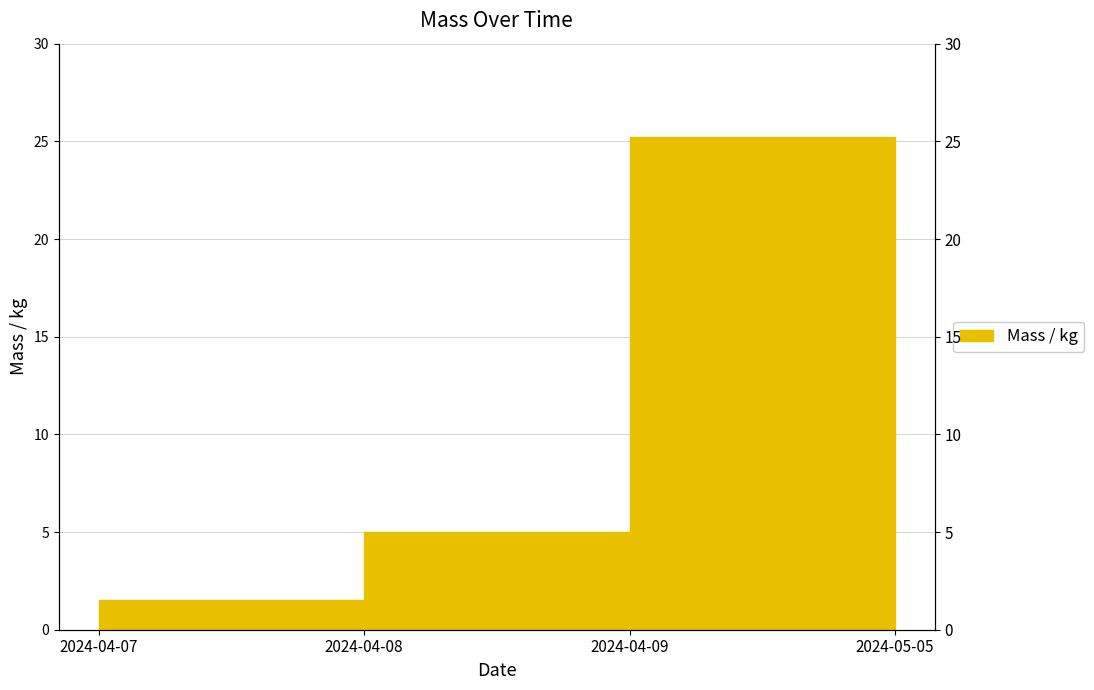

How many data points are above 5?

1